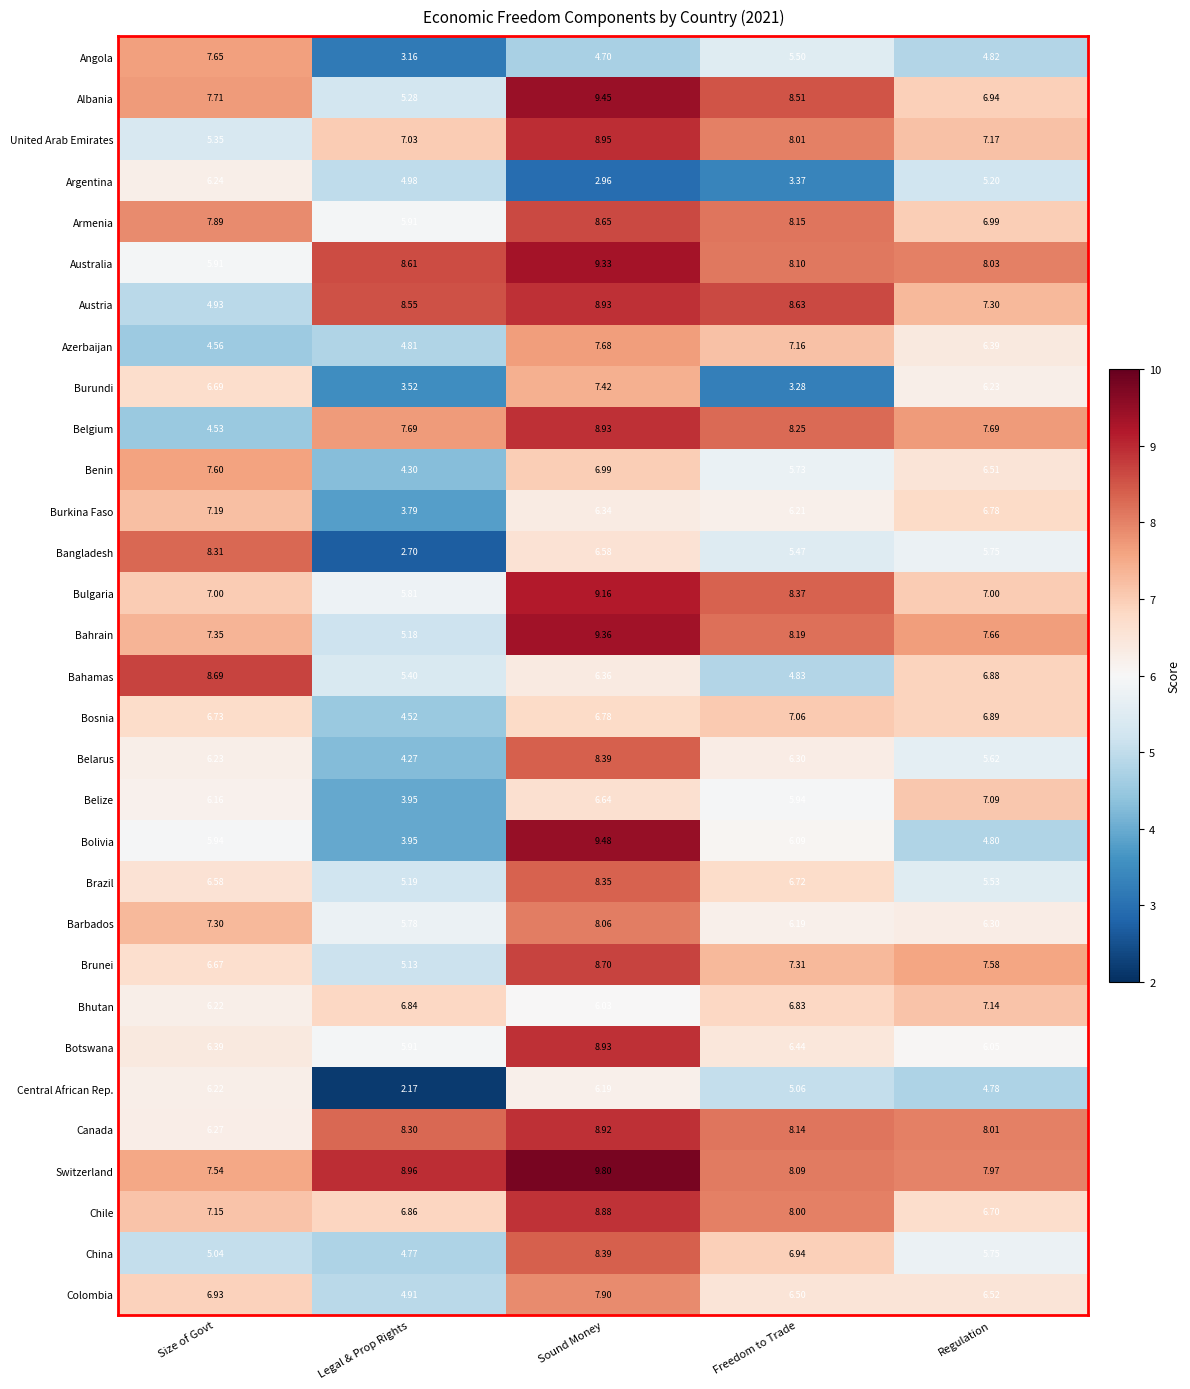

Which series changed the most between Sound Money and Regulation?

Bolivia